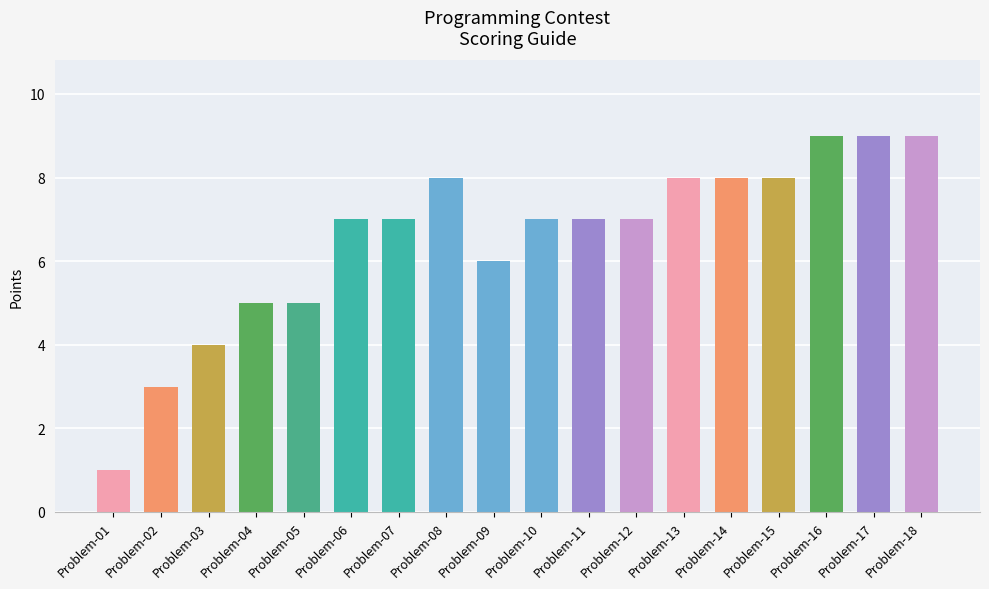

What is the difference between the second highest and minimum values?

8